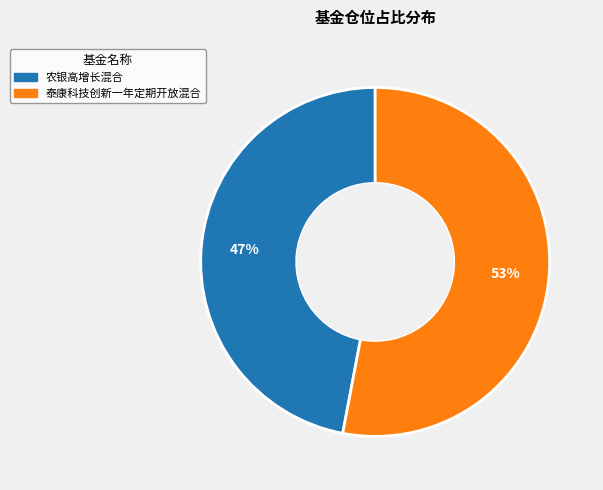

To the nearest percent, what is the average slice percentage?

50%